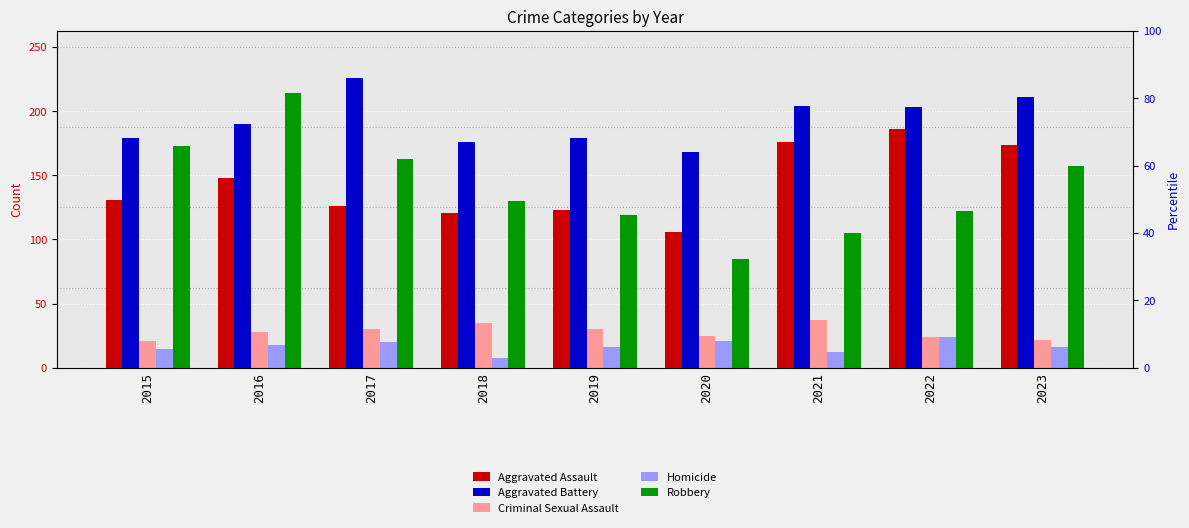

What is the maximum value for Aggravated Battery?

226